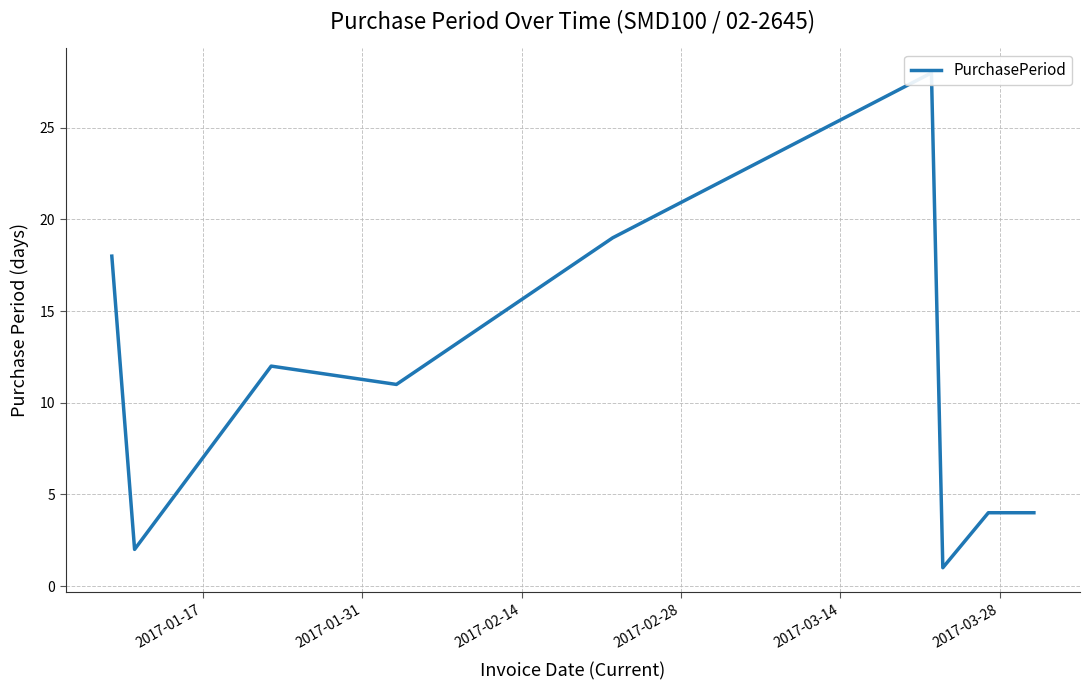

True or false: there are more than 1 points higher than both neighbors.

True